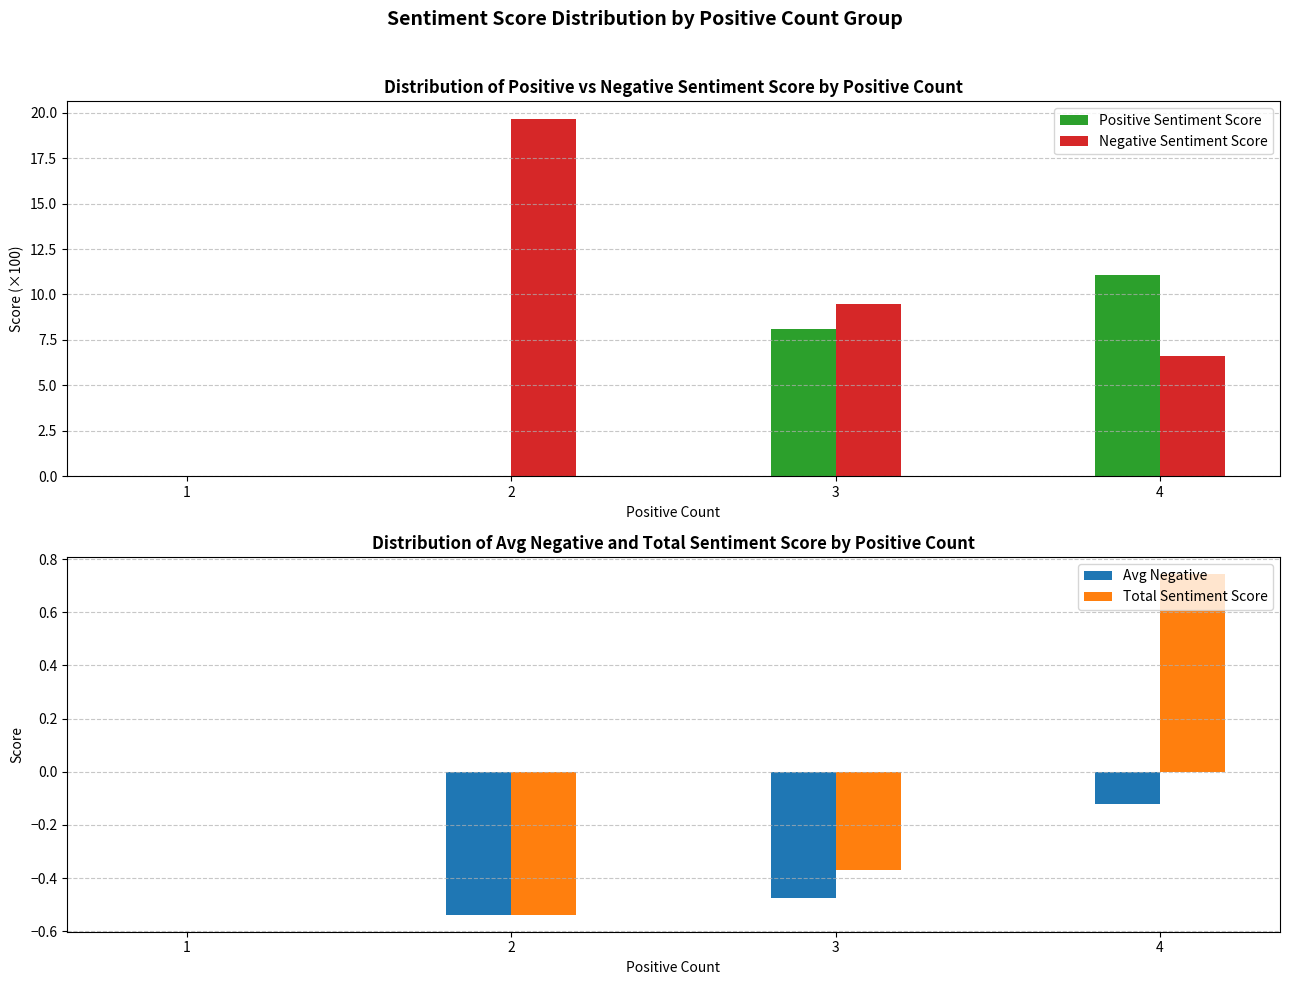

Between 2 and 1, which is larger?

2